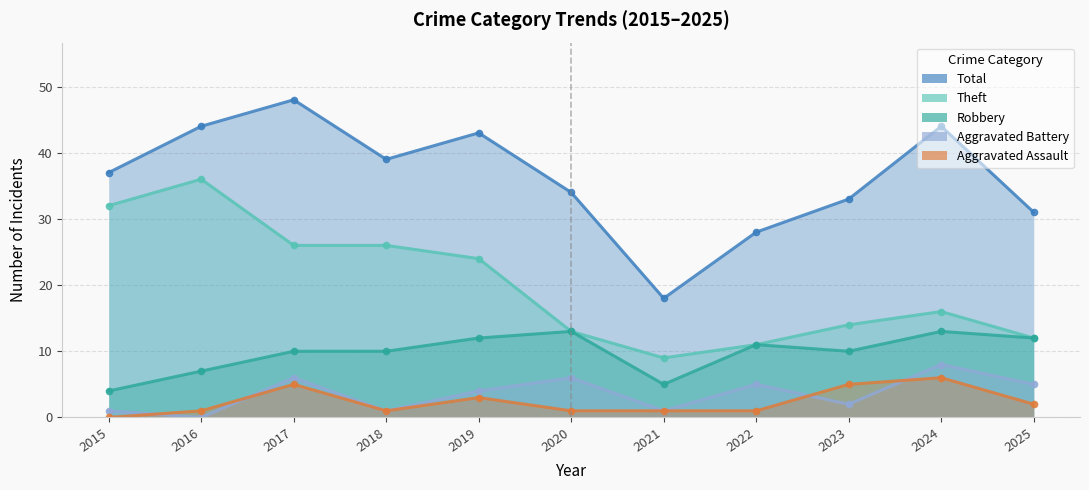

Between 2016 and 2020, which is larger?

2016